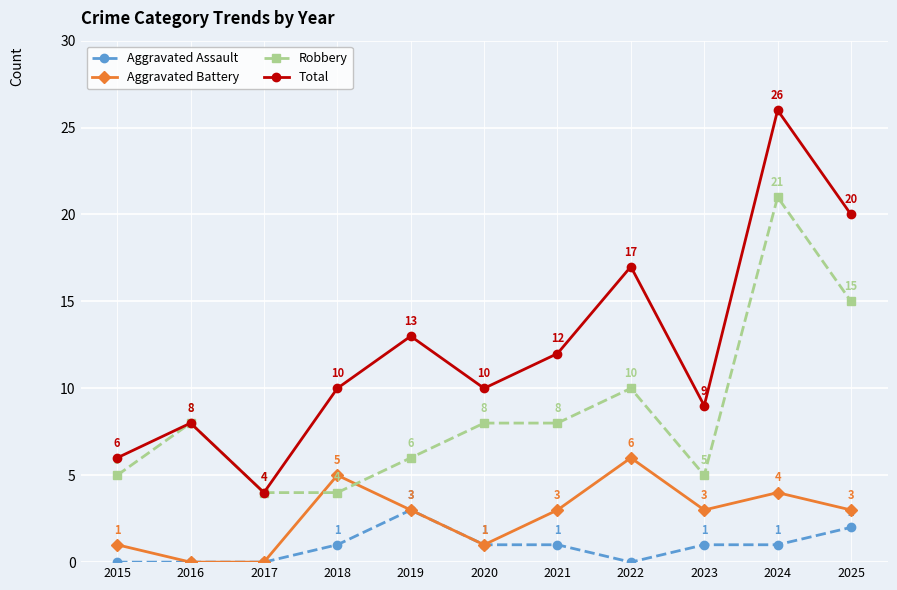

Is it true that Total equals 10 at 2020?

True